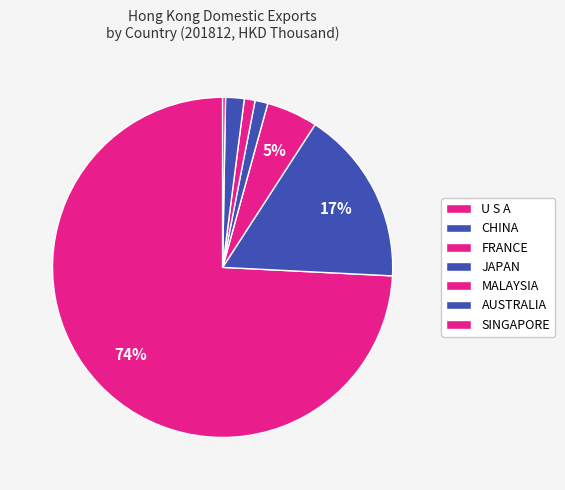

Is the sum of SINGAPORE and U S A greater than half?

Yes